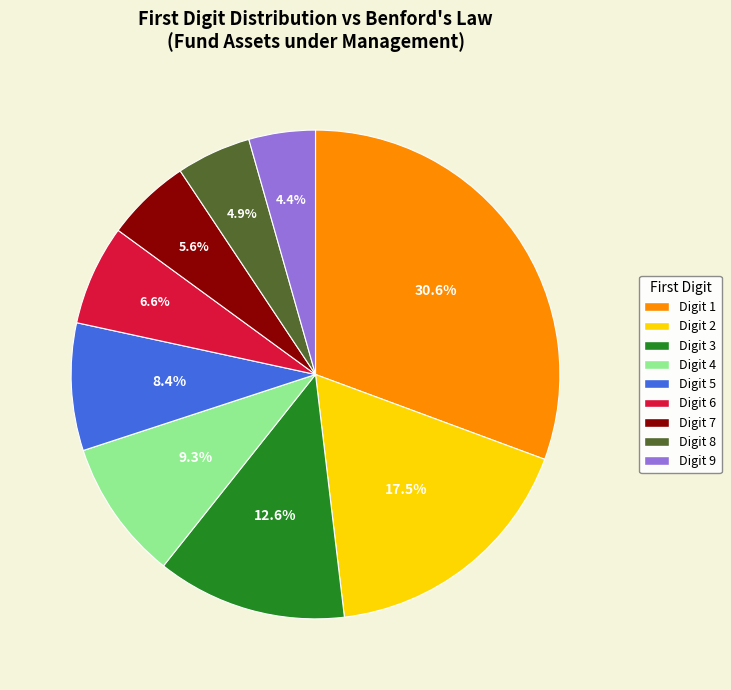

How many slices are in this pie chart?

9